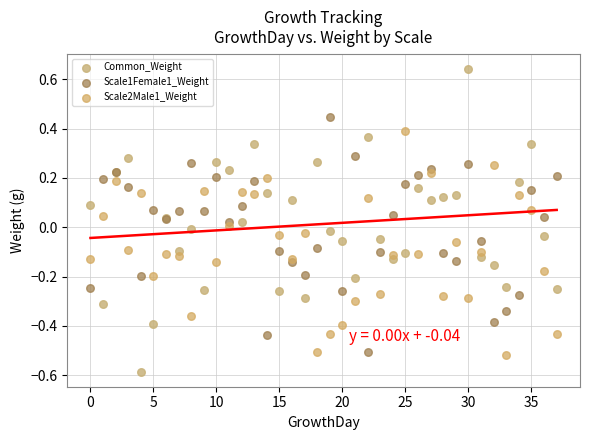

Which series contains the highest Y value?

Common_Weight